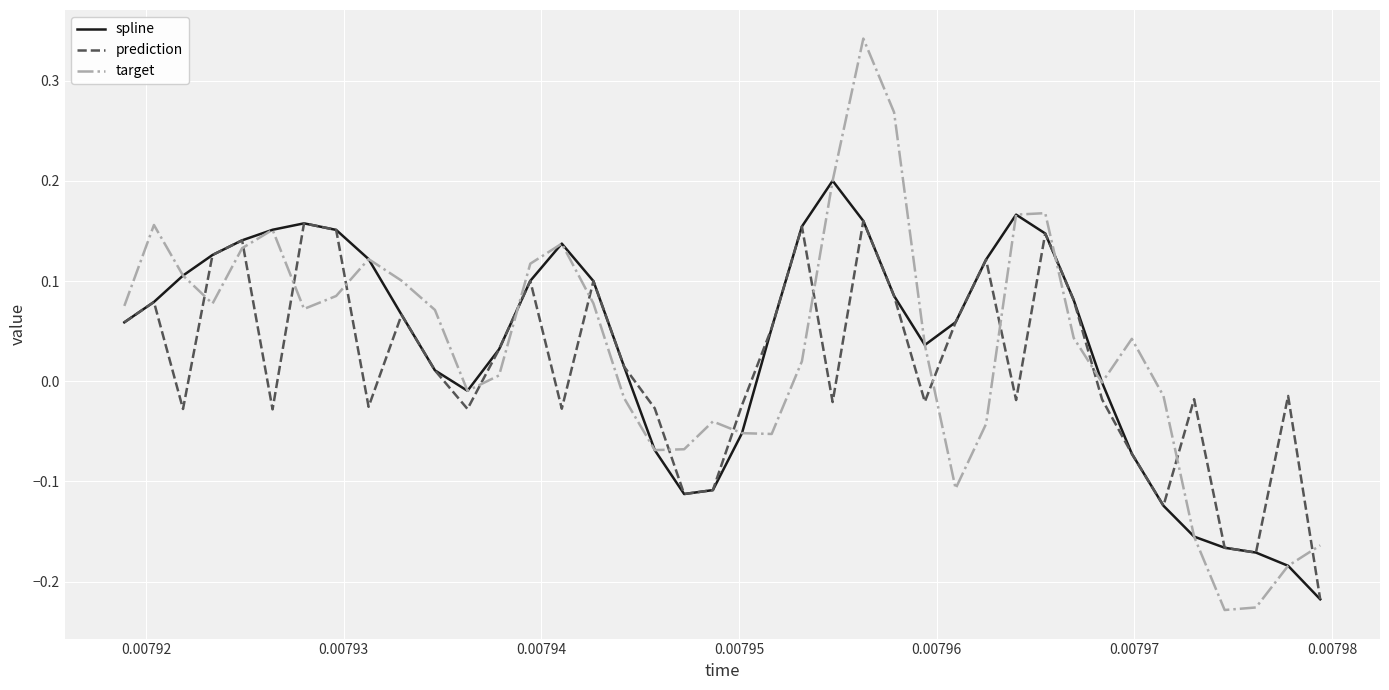

True or false: target and prediction intersect in this chart.

True